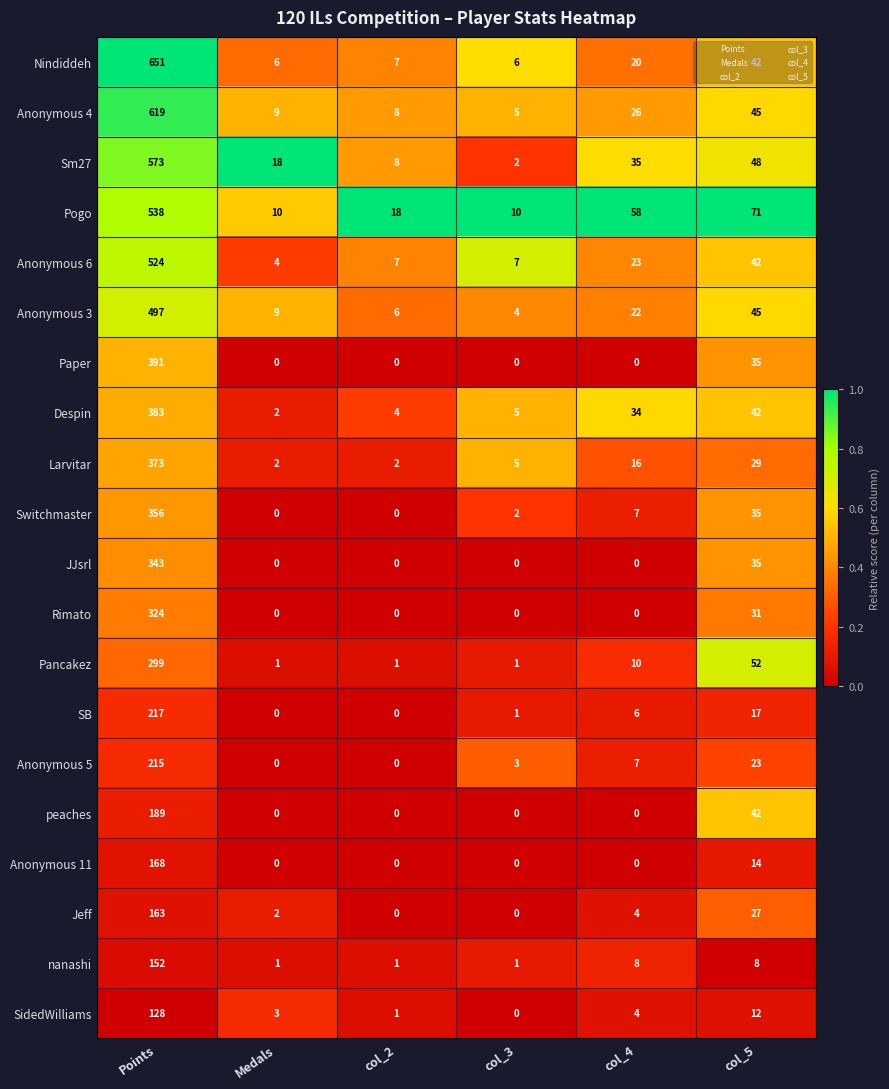

At how many categories does at least one series exceed 0?

6